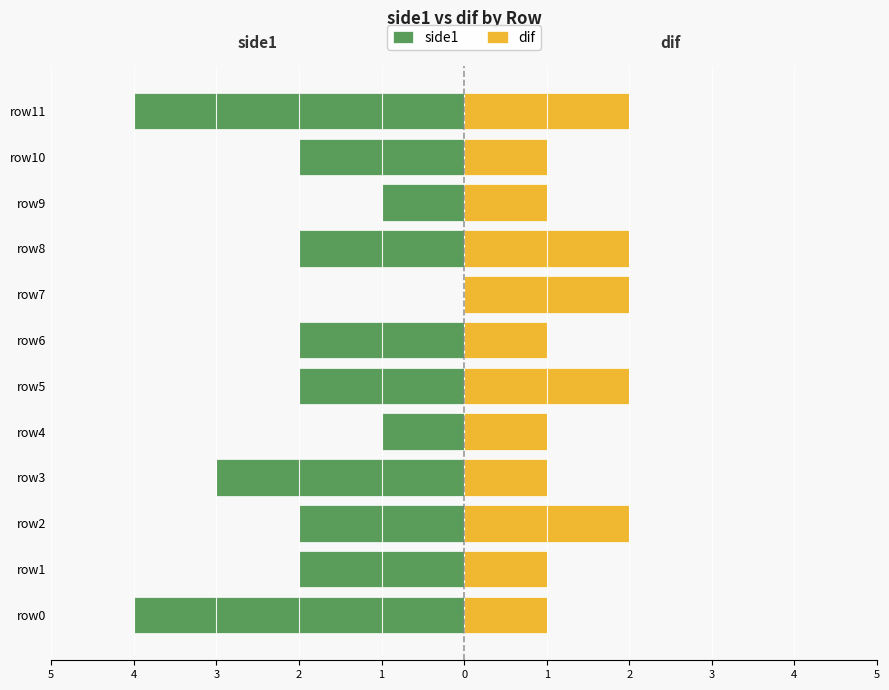

Which series has the widest spread of values?

side1